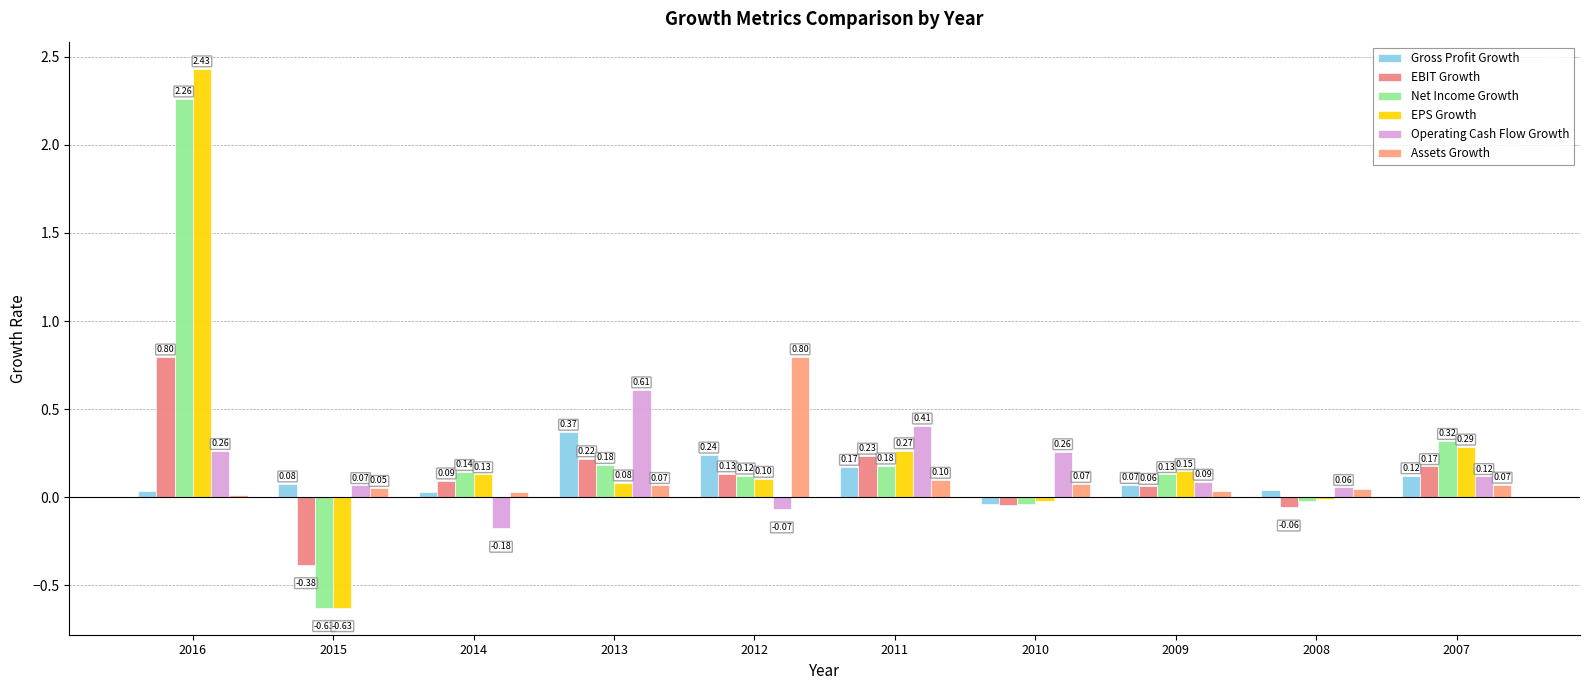

Which series changed the most between 2015 and 2014?

Net Income Growth